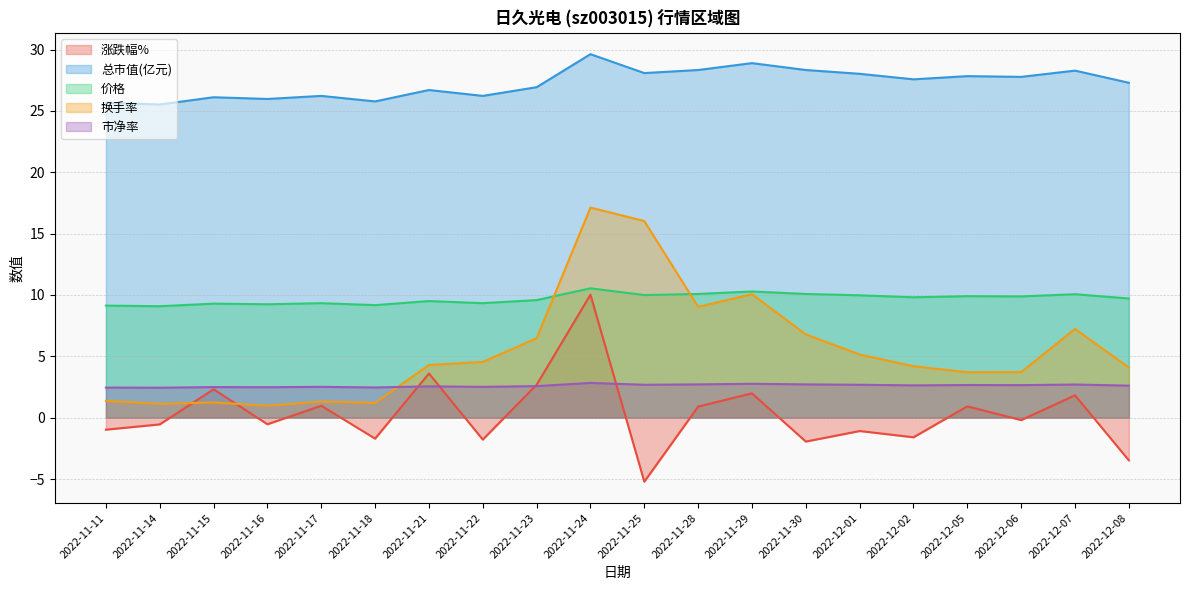

What is the sum of the 市净率 values at 2022-11-22 and 2022-11-28?

5.2